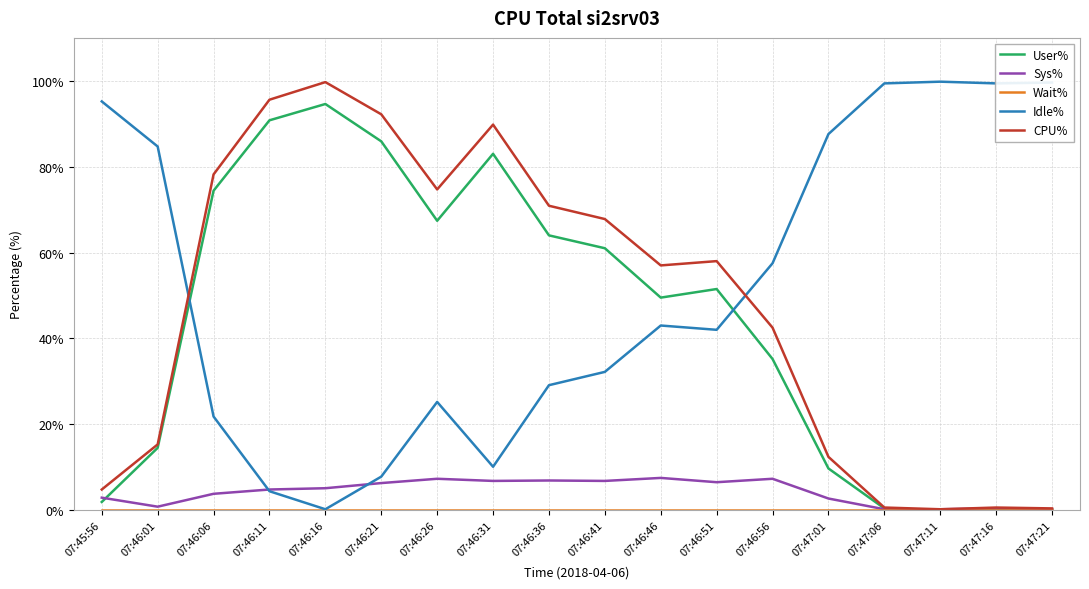

What is the difference between the highest and lowest values at 07:46:21?

92.2